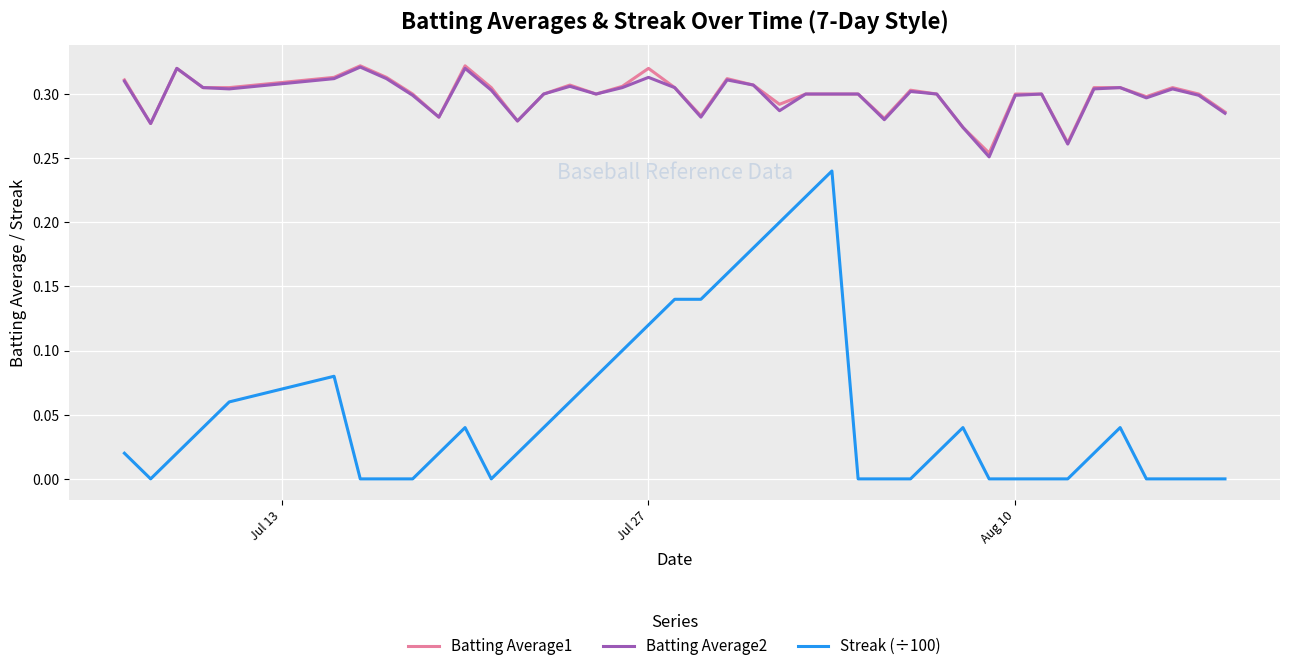

True or false: Batting Average1 and Streak (÷100) cross at least once.

False